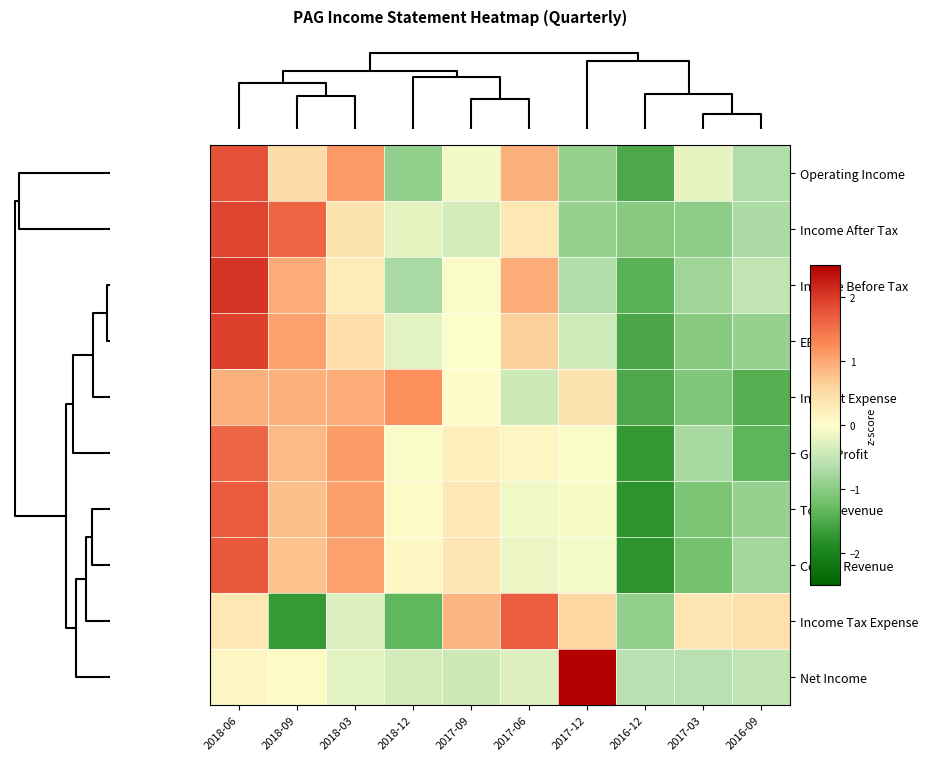

Reading right to left, extract all data points from this chart.

Operating Income: 2016-09=-0.7	2017-03=-0.2	2016-12=-1.5	2017-12=-0.9	2017-06=0.9	2017-09=-0.1	2018-12=-0.9	2018-03=1.1	2018-09=0.5	2018-06=1.8
Income After Tax: 2016-09=-0.7	2017-03=-1.0	2016-12=-1.0	2017-12=-0.9	2017-06=0.3	2017-09=-0.4	2018-12=-0.2	2018-03=0.4	2018-09=1.6	2018-06=1.9
Income Before Tax: 2016-09=-0.5	2017-03=-0.8	2016-12=-1.4	2017-12=-0.7	2017-06=1.0	2017-09=-0.0	2018-12=-0.7	2018-03=0.3	2018-09=1.0	2018-06=2.0
EBIT: 2016-09=-0.9	2017-03=-1.0	2016-12=-1.5	2017-12=-0.4	2017-06=0.6	2017-09=-0.0	2018-12=-0.2	2018-03=0.5	2018-09=1.1	2018-06=1.9
Interest Expense: 2016-09=-1.4	2017-03=-1.1	2016-12=-1.5	2017-12=0.4	2017-06=-0.4	2017-09=0.0	2018-12=1.2	2018-03=1.0	2018-09=0.9	2018-06=0.9
Gross Profit: 2016-09=-1.4	2017-03=-0.8	2016-12=-1.7	2017-12=-0.1	2017-06=0.1	2017-09=0.2	2018-12=-0.1	2018-03=1.1	2018-09=0.9	2018-06=1.6
Total Revenue: 2016-09=-0.9	2017-03=-1.1	2016-12=-1.8	2017-12=-0.1	2017-06=-0.1	2017-09=0.3	2018-12=0.1	2018-03=1.1	2018-09=0.8	2018-06=1.7
Cost of Revenue: 2016-09=-0.8	2017-03=-1.2	2016-12=-1.8	2017-12=-0.1	2017-06=-0.2	2017-09=0.4	2018-12=0.1	2018-03=1.1	2018-09=0.8	2018-06=1.7
Income Tax Expense: 2016-09=0.4	2017-03=0.4	2016-12=-0.9	2017-12=0.6	2017-06=1.7	2017-09=0.9	2018-12=-1.3	2018-03=-0.3	2018-09=-1.7	2018-06=0.3
Net Income: 2016-09=-0.5	2017-03=-0.6	2016-12=-0.6	2017-12=2.9	2017-06=-0.3	2017-09=-0.4	2018-12=-0.4	2018-03=-0.2	2018-09=0.1	2018-06=0.1